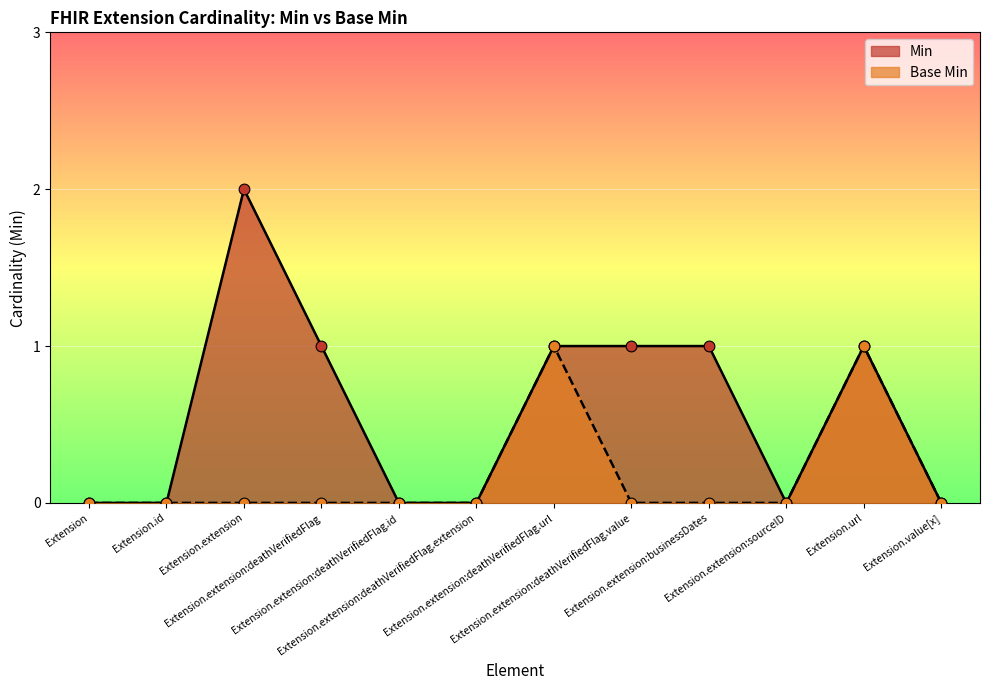

Is the value of Min at Extension.extension:deathVerifiedFlag.url greater than the value of Base Min at Extension.extension:sourceID?

Yes